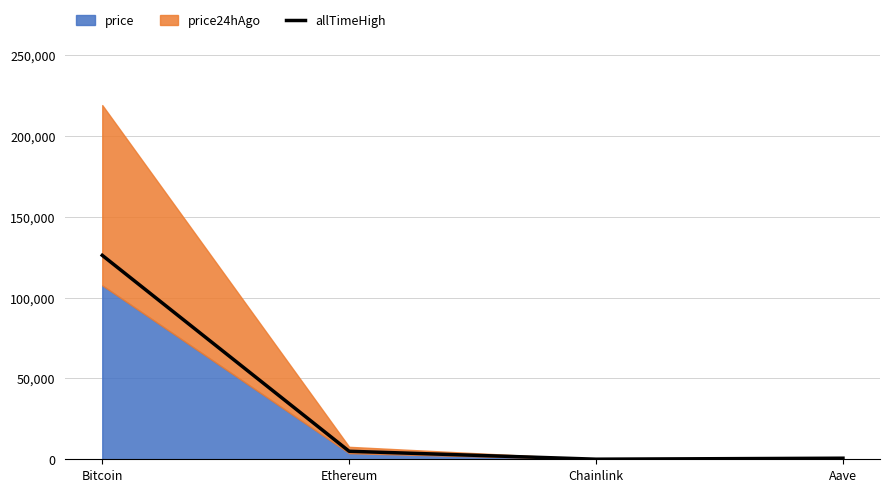

At which label does the data first exceed 4946?

Bitcoin